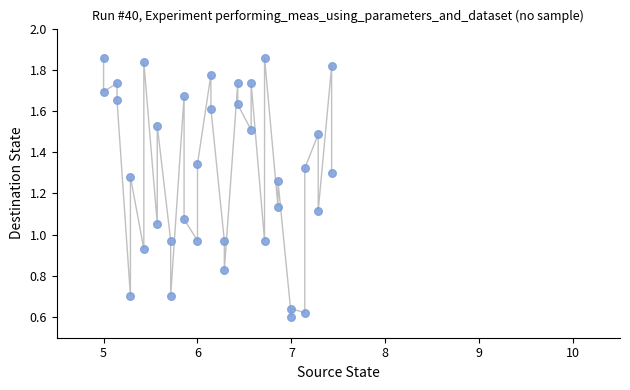

What is the range of X values (max minus min)?

2.4